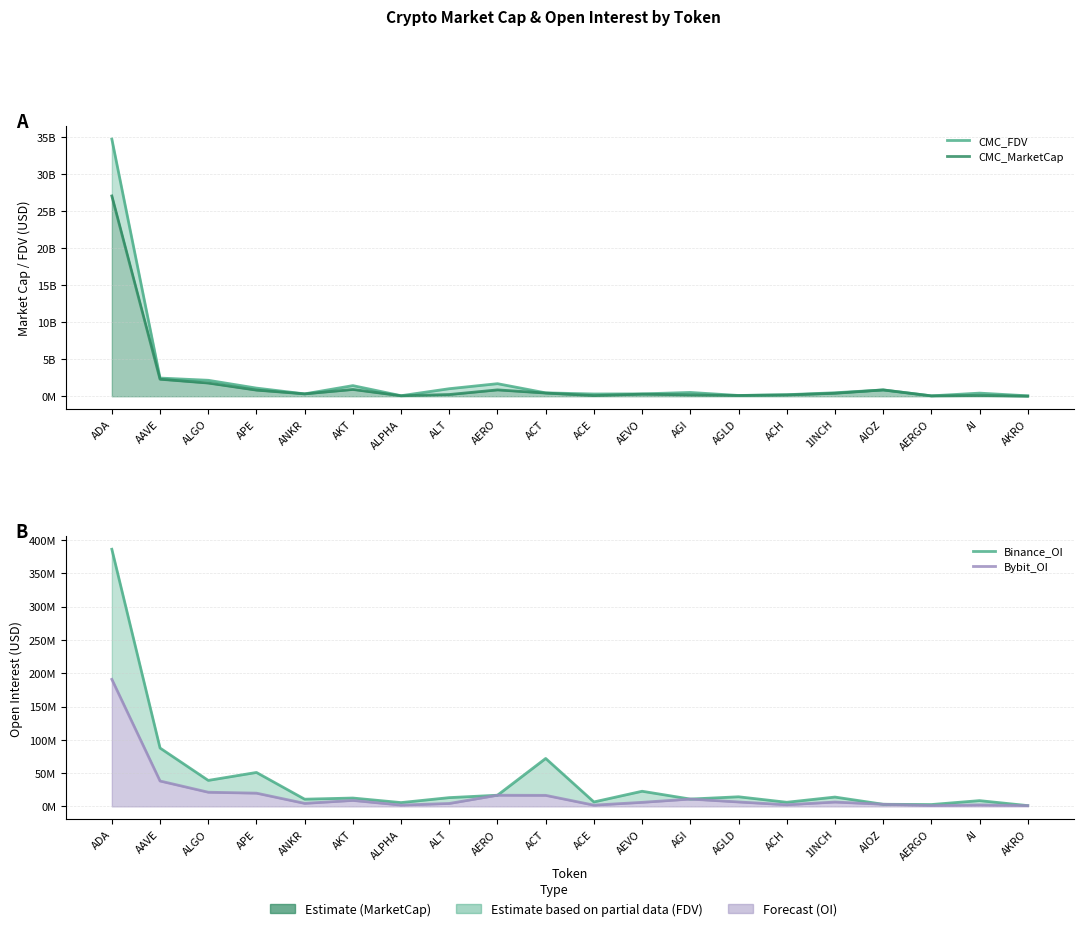

At which category is the sum across all series the highest?

ADA